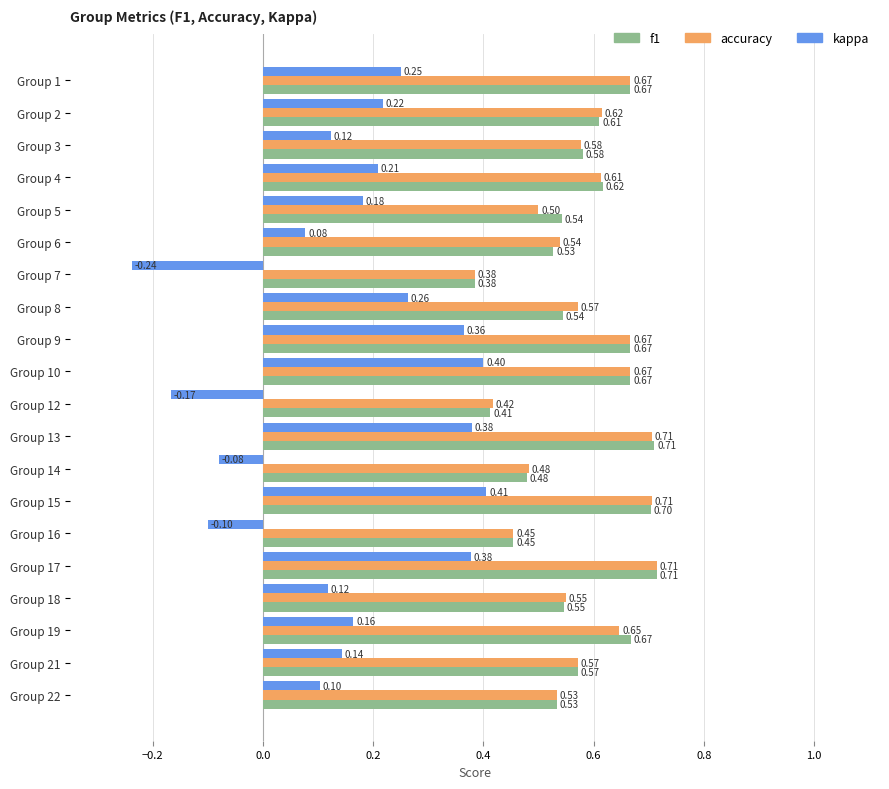

What is the sum of the f1 values at Group 3 and Group 4?

1.2